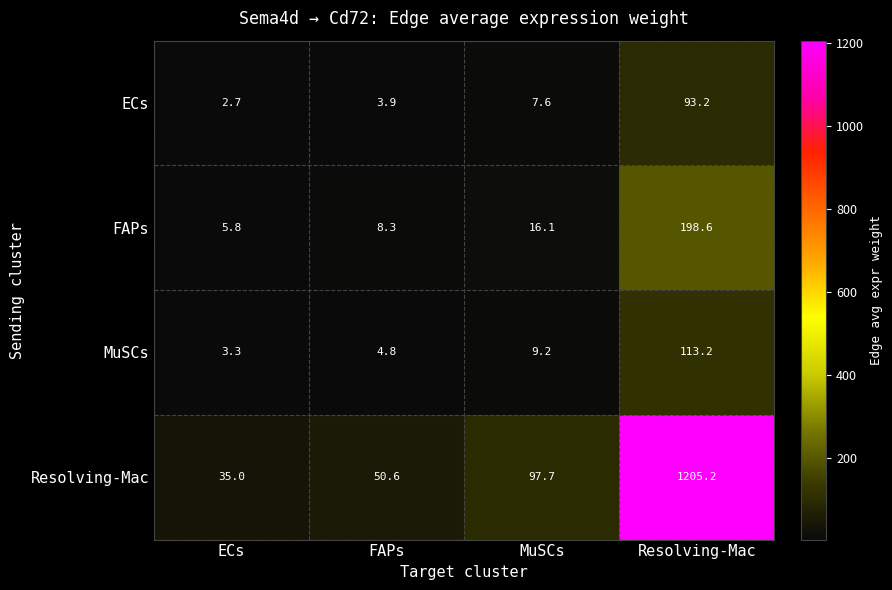

Which category has the lowest value in the Resolving-Mac series?

ECs